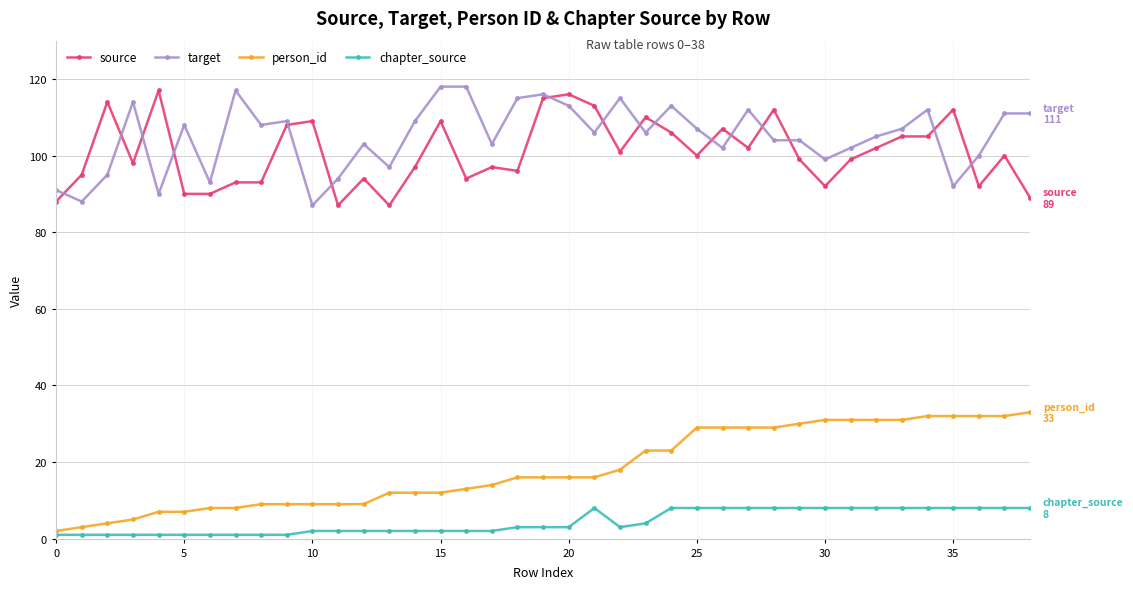

Reading left to right, transcribe all the data shown in this chart.

source: 88	95	114	98	117	90	90	93	93	108	109	87	94	87	97	109	94	97	96	115	116	113	101	110	106	100	107	102	112	99	92	99	102	105	105	112	92	100	89
target: 91	88	95	114	90	108	93	117	108	109	87	94	103	97	109	118	118	103	115	116	113	106	115	106	113	107	102	112	104	104	99	102	105	107	112	92	100	111	111
person_id: 2	3	4	5	7	7	8	8	9	9	9	9	9	12	12	12	13	14	16	16	16	16	18	23	23	29	29	29	29	30	31	31	31	31	32	32	32	32	33
chapter_source: 1	1	1	1	1	1	1	1	1	1	2	2	2	2	2	2	2	2	3	3	3	8	3	4	8	8	8	8	8	8	8	8	8	8	8	8	8	8	8